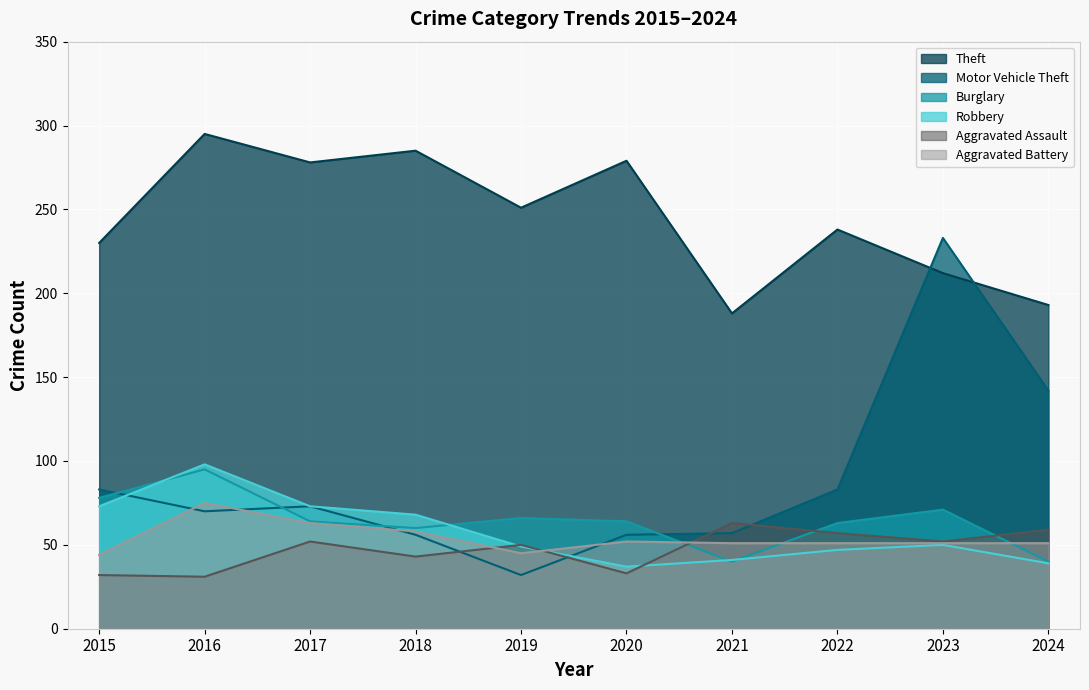

What is the average value of the Motor Vehicle Theft series?

88